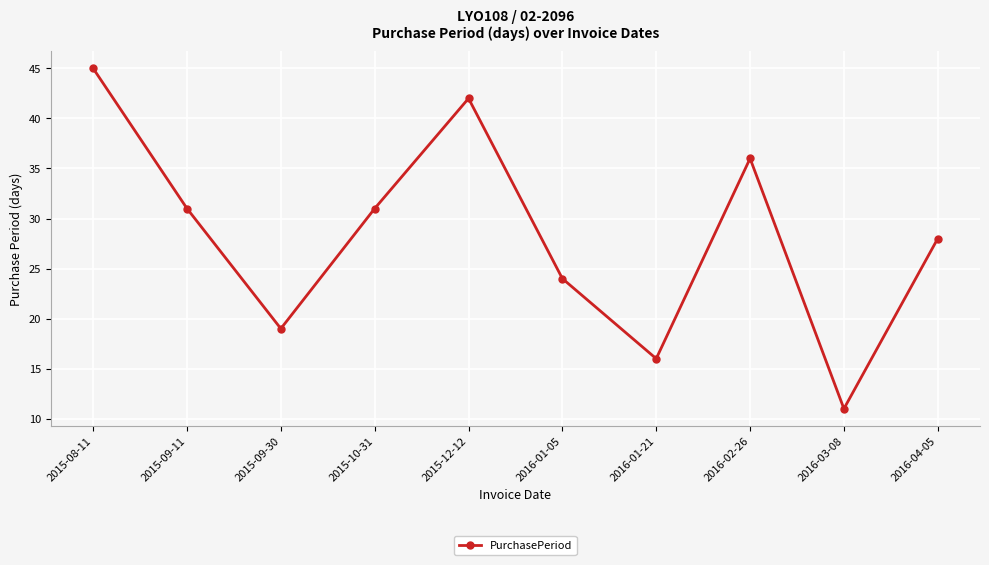

How many lines are shown in the chart?

1